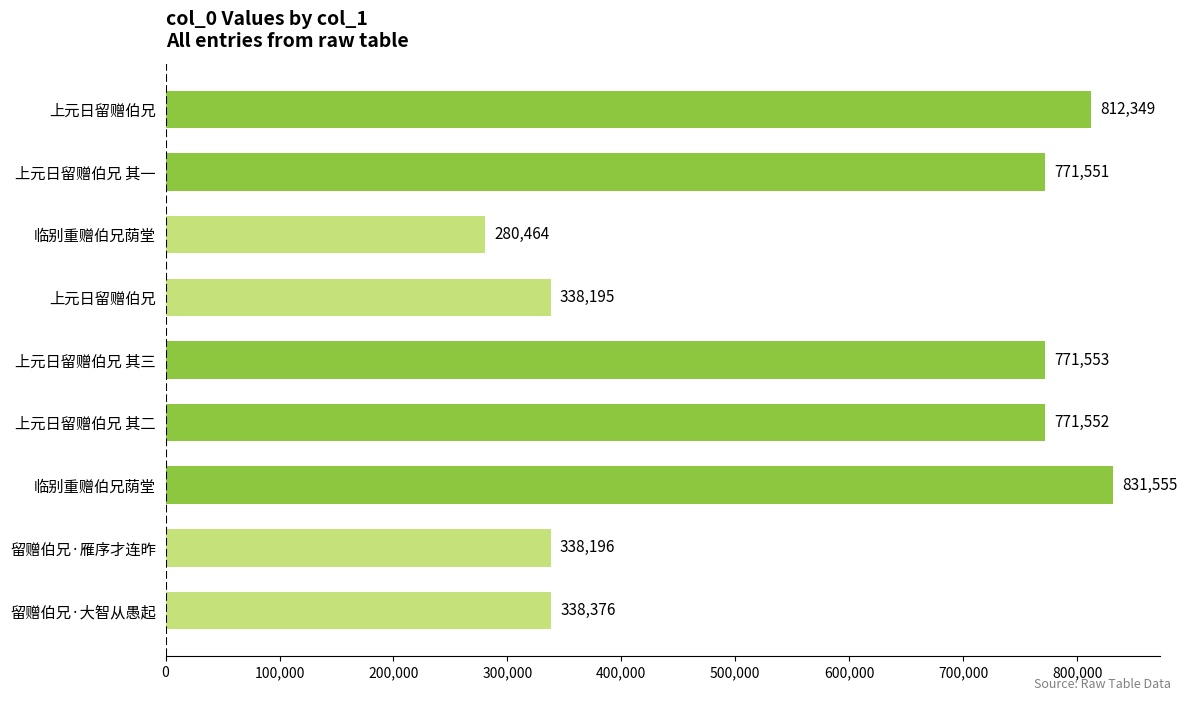

How many series are shown in this chart?

1